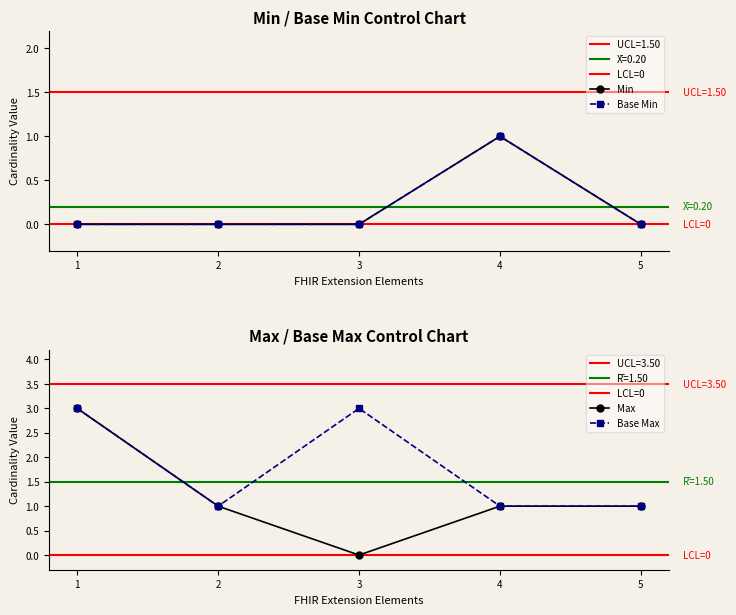

The Base Max series shows 0 at 2. True or false?

False